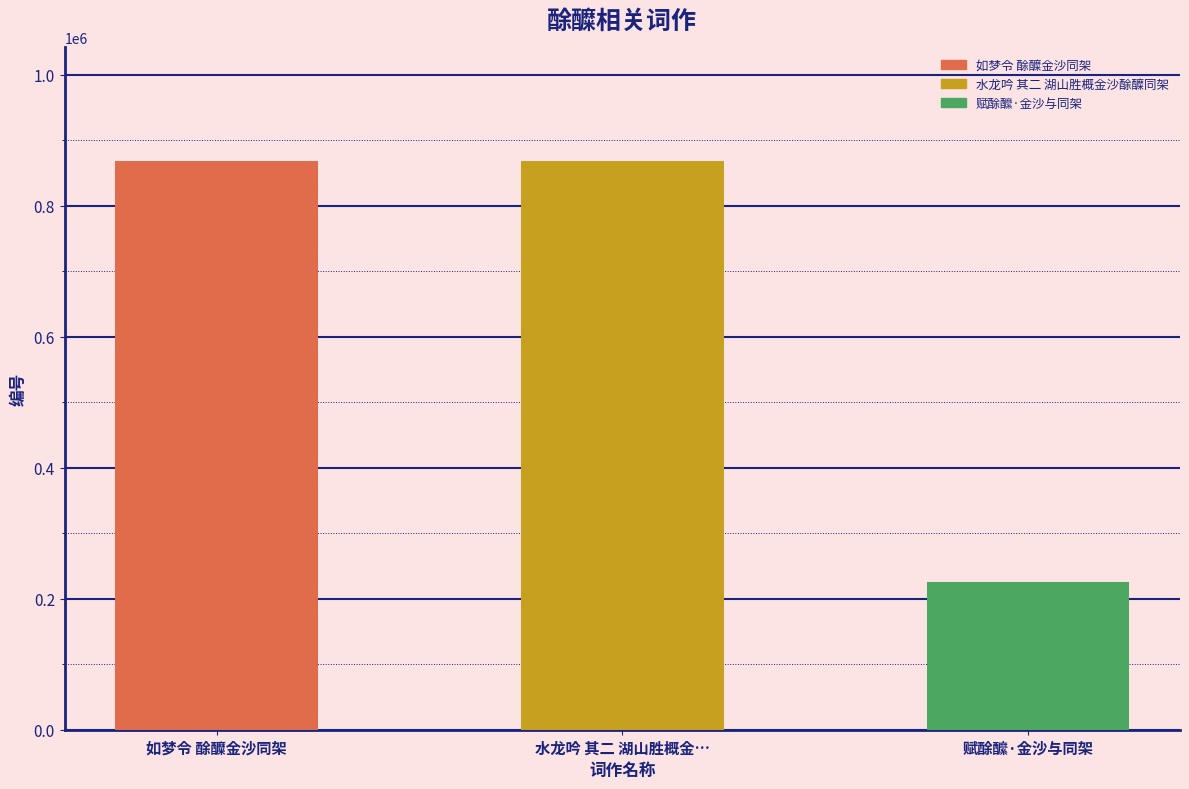

What position from the left is 如梦令 酴醾金沙同架?

1